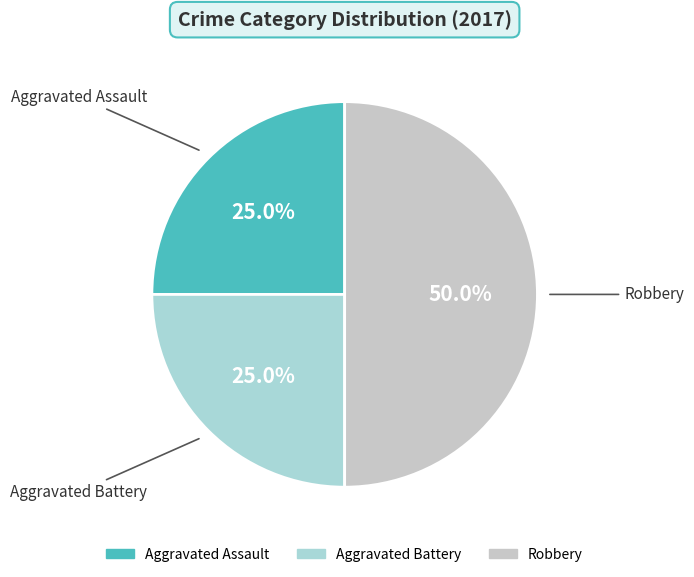

Is Aggravated Assault the majority of the pie?

No